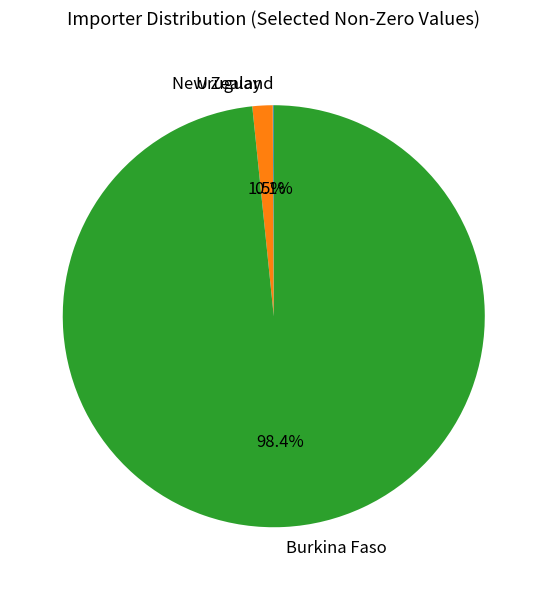

What percentage is NOT represented by Uruguay?

98.5%